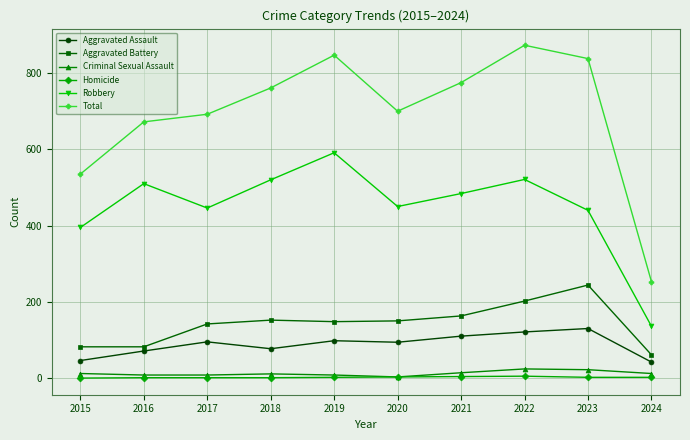

Which label corresponds to the largest value in the chart?

2022